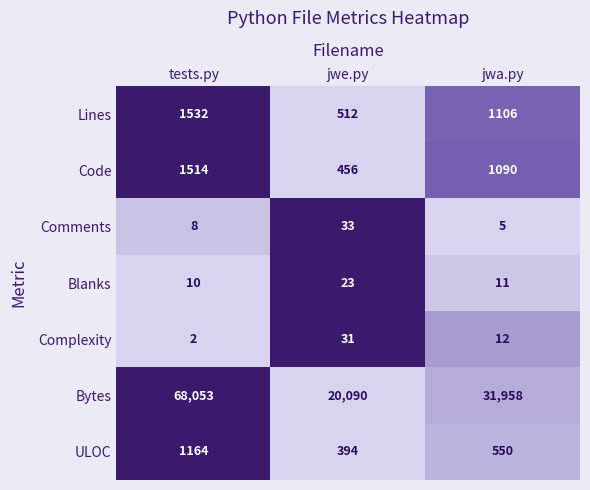

What is the sum of all Comments values?

46